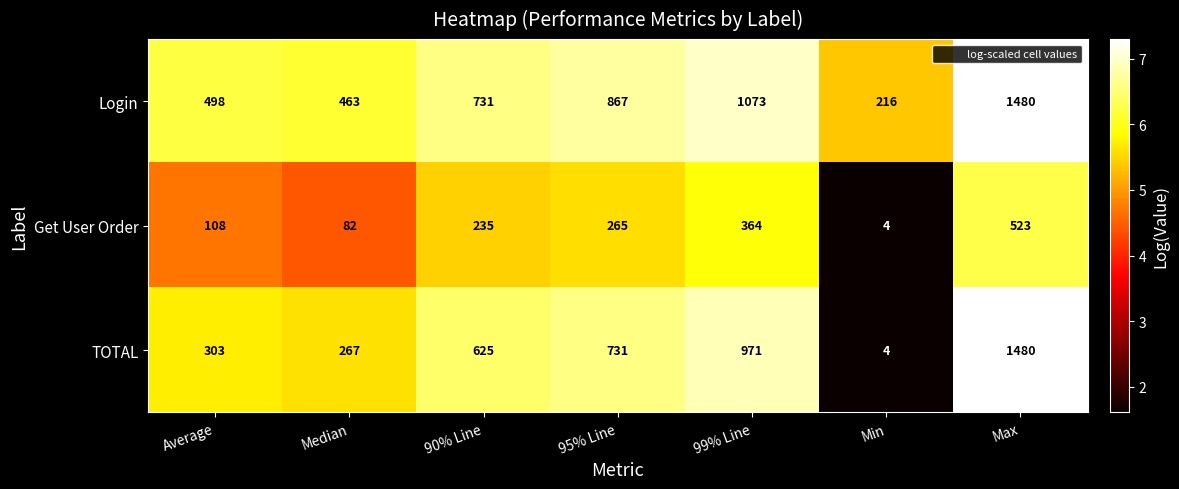

At which category is the sum across all series the highest?

Max